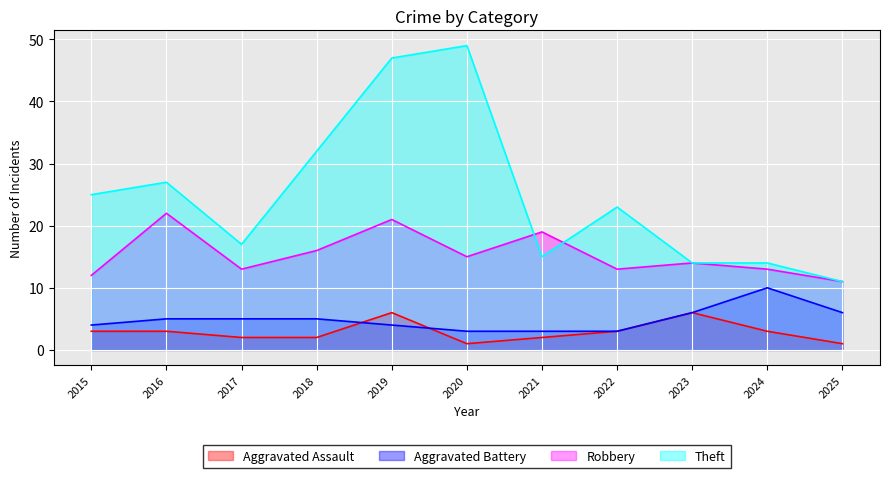

What are all the series names shown in the legend?

Aggravated Assault, Aggravated Battery, Robbery, Theft